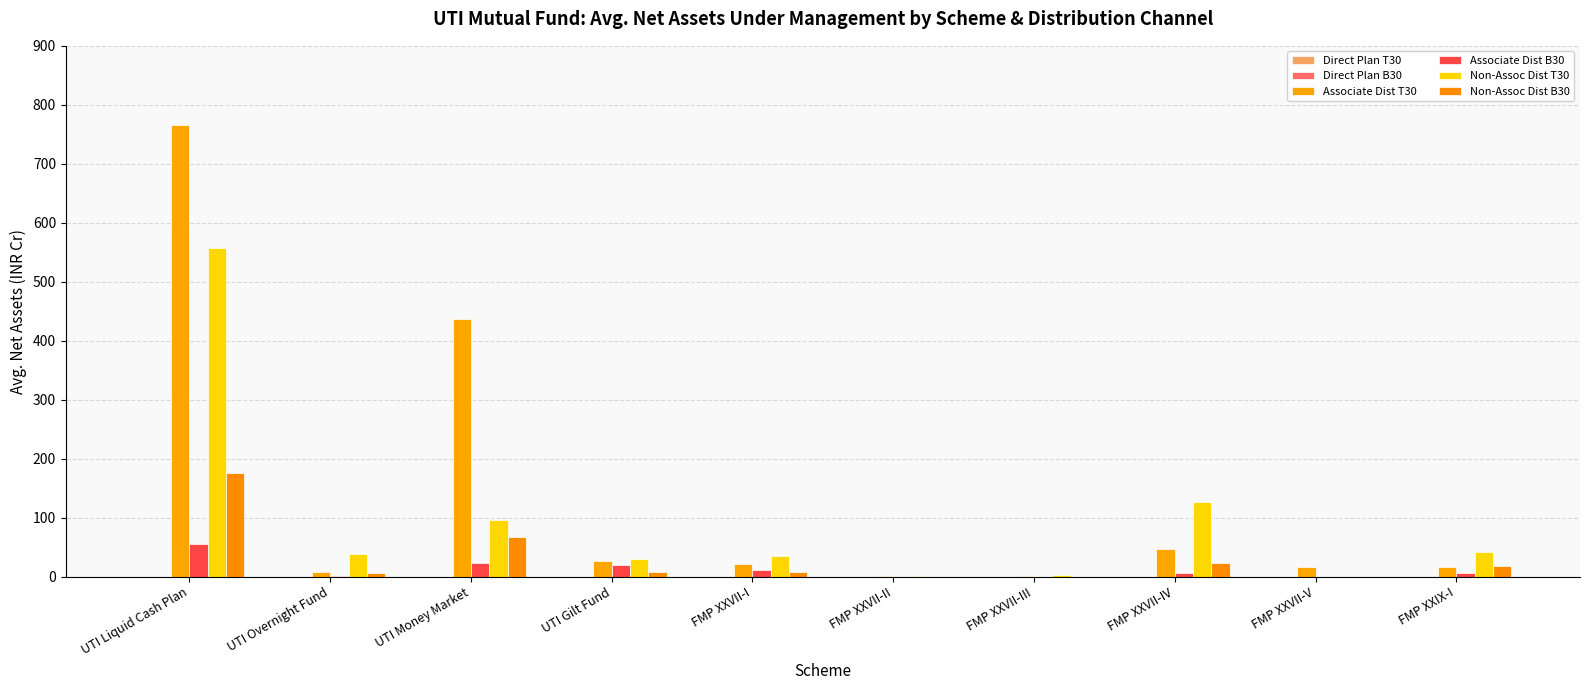

Are the bars grouped side by side (vs. stacked)?

Yes